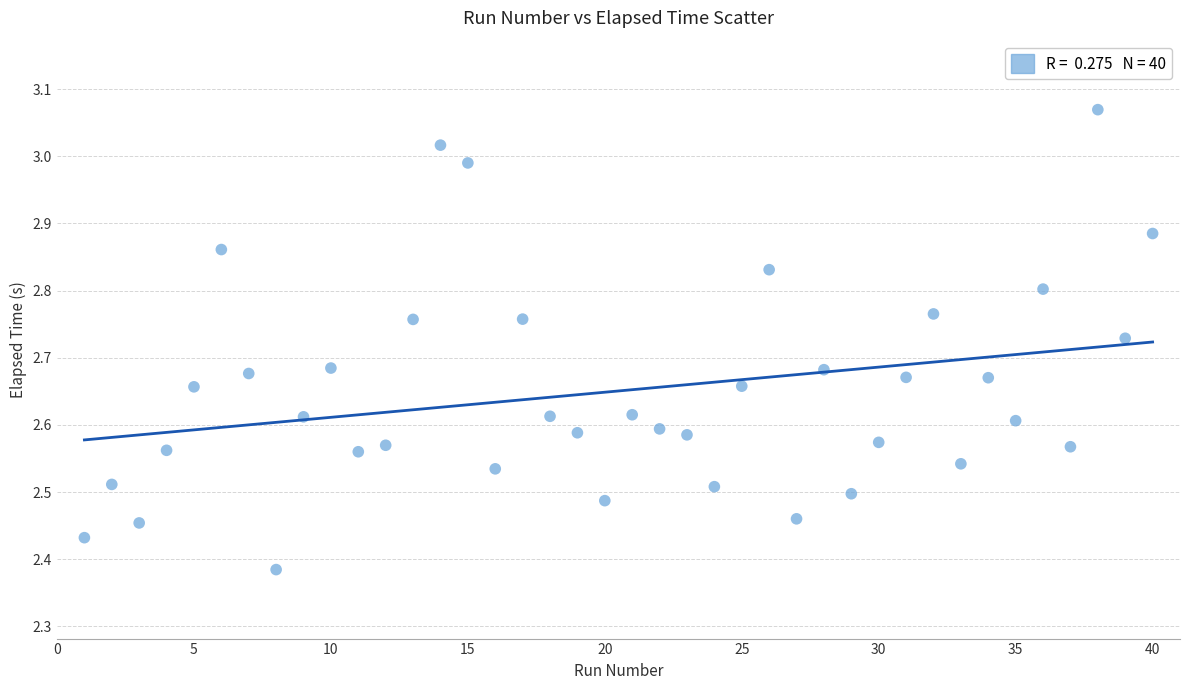

What is the range of X values (max minus min)?

39.0